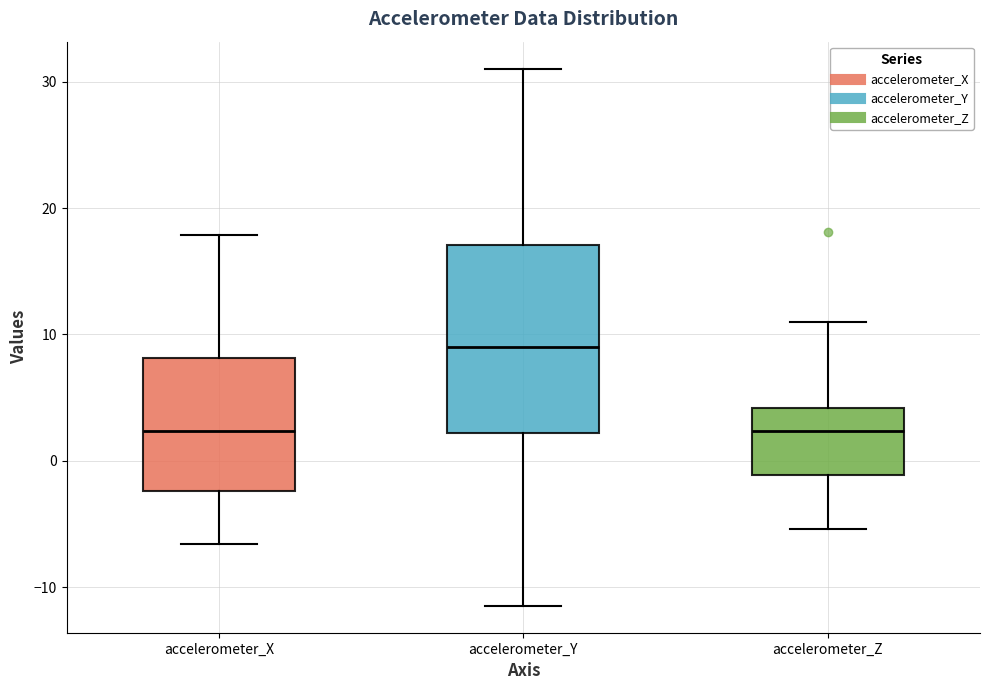

Comparing the boxes themselves (not the whiskers), which one is the tallest?

accelerometer_Y